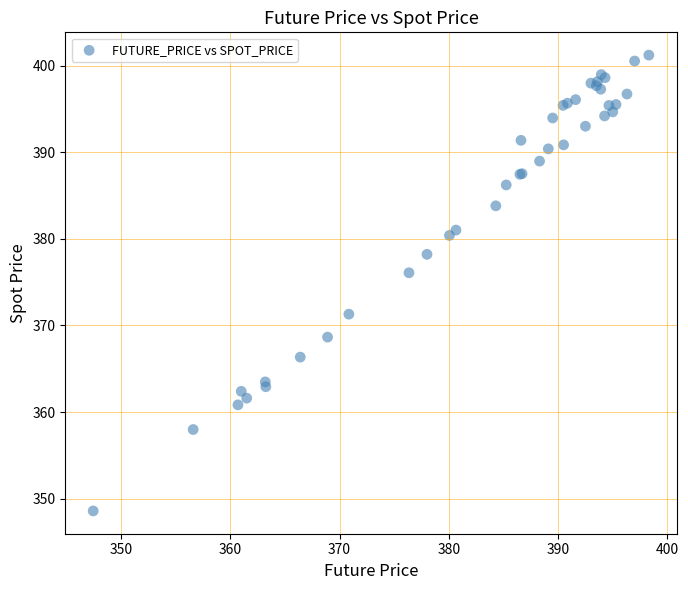

What Y value in the scatter plot is closest to 374?

376.1